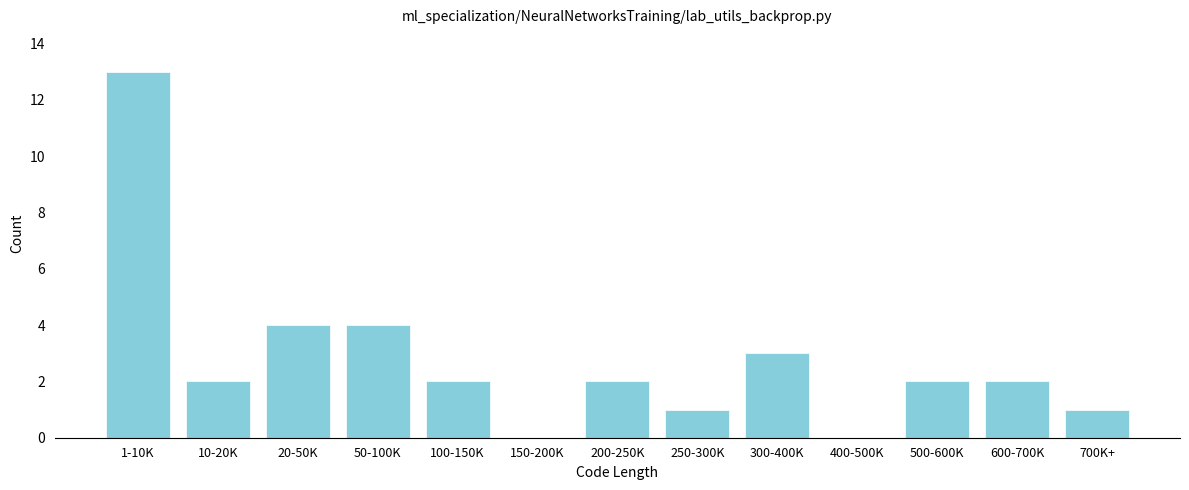

Reading left to right, list all the values displayed in this chart.

1-10K=13	10-20K=2	20-50K=4	50-100K=4	100-150K=2	150-200K=0	200-250K=2	250-300K=1	300-400K=3	400-500K=0	500-600K=2	600-700K=2	700K+=1